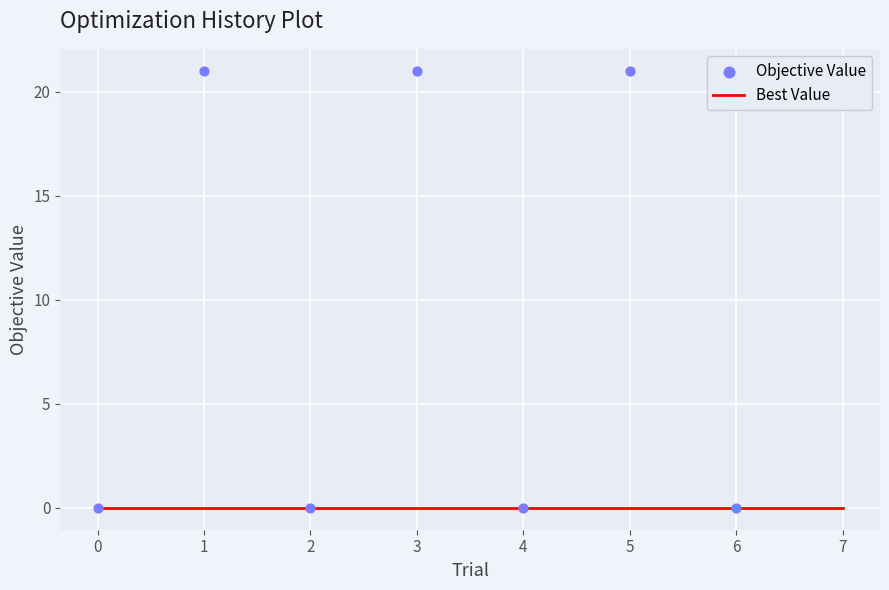

Is the value of Best Value at 0 greater than the value of Objective Value at 2?

No